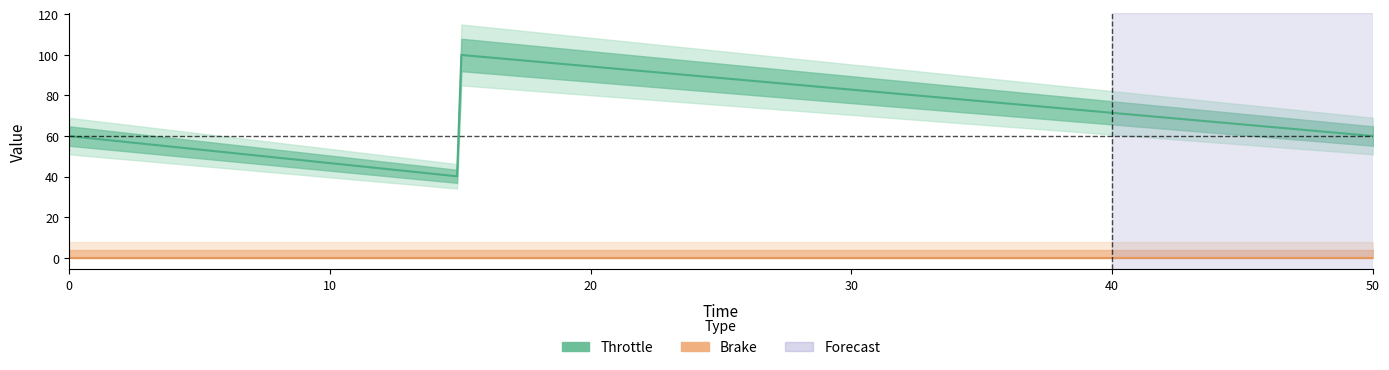

Reading left to right, what are all the values shown in this chart?

Throttle: 60	40	100	60
Brake: 0	0	0	0